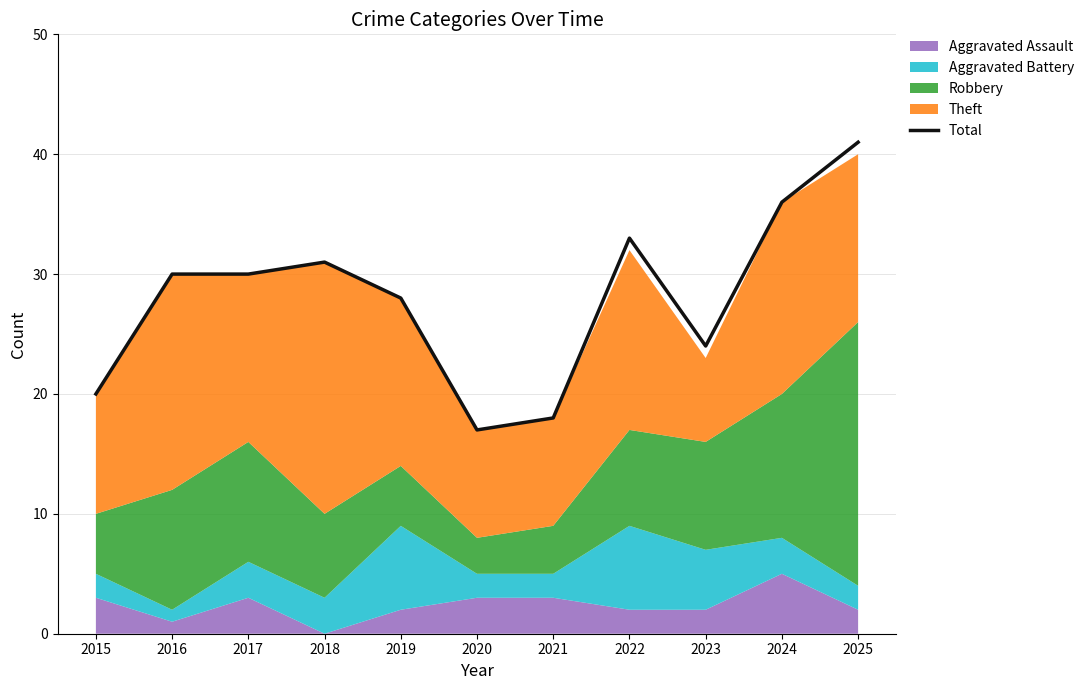

The value at 2022 is 33. True or false?

True